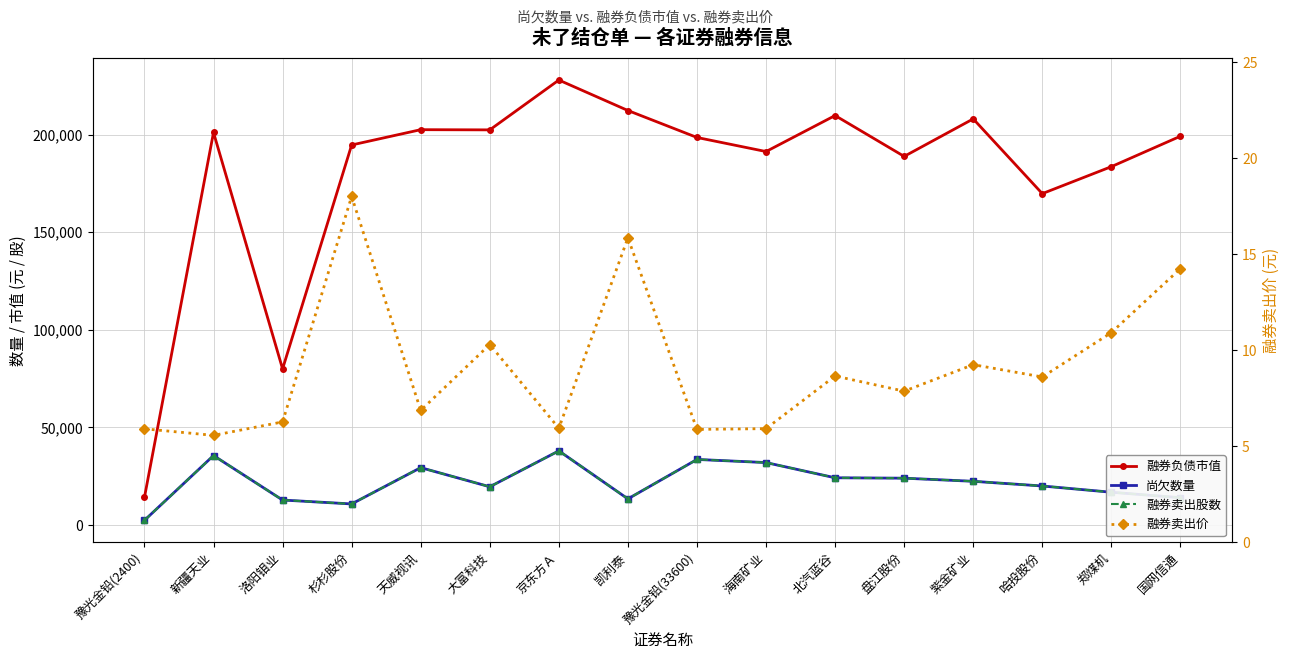

Which series has the largest total across all categories?

融券负债市值